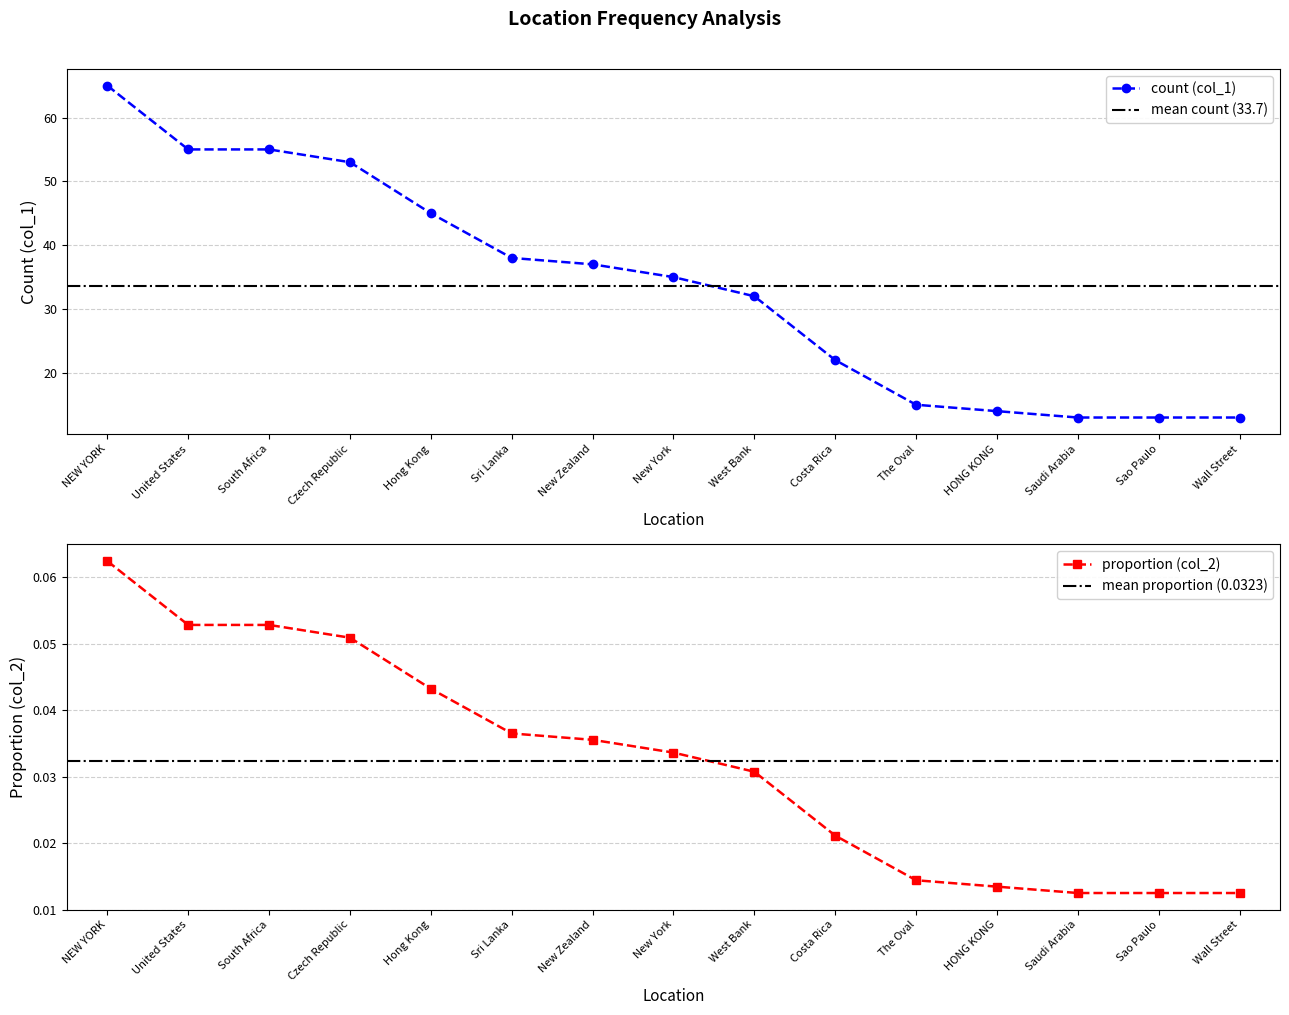

The value of col_2 at New York is 0.0. True or false?

True